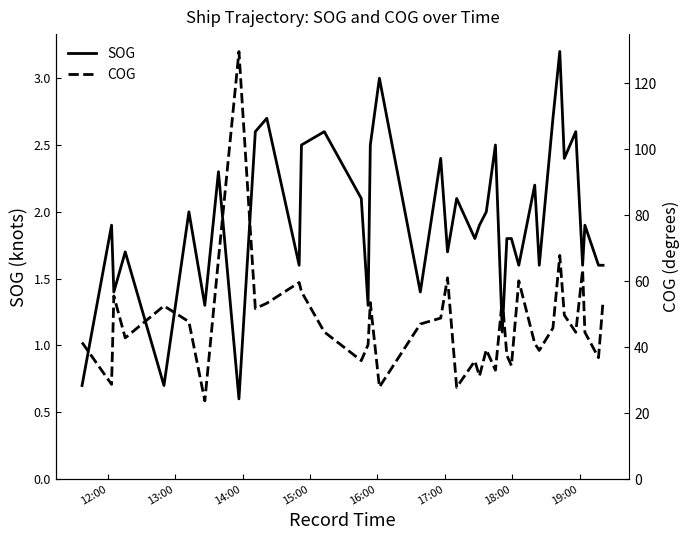

List the series in order of their overall mean, highest first.

COG, SOG